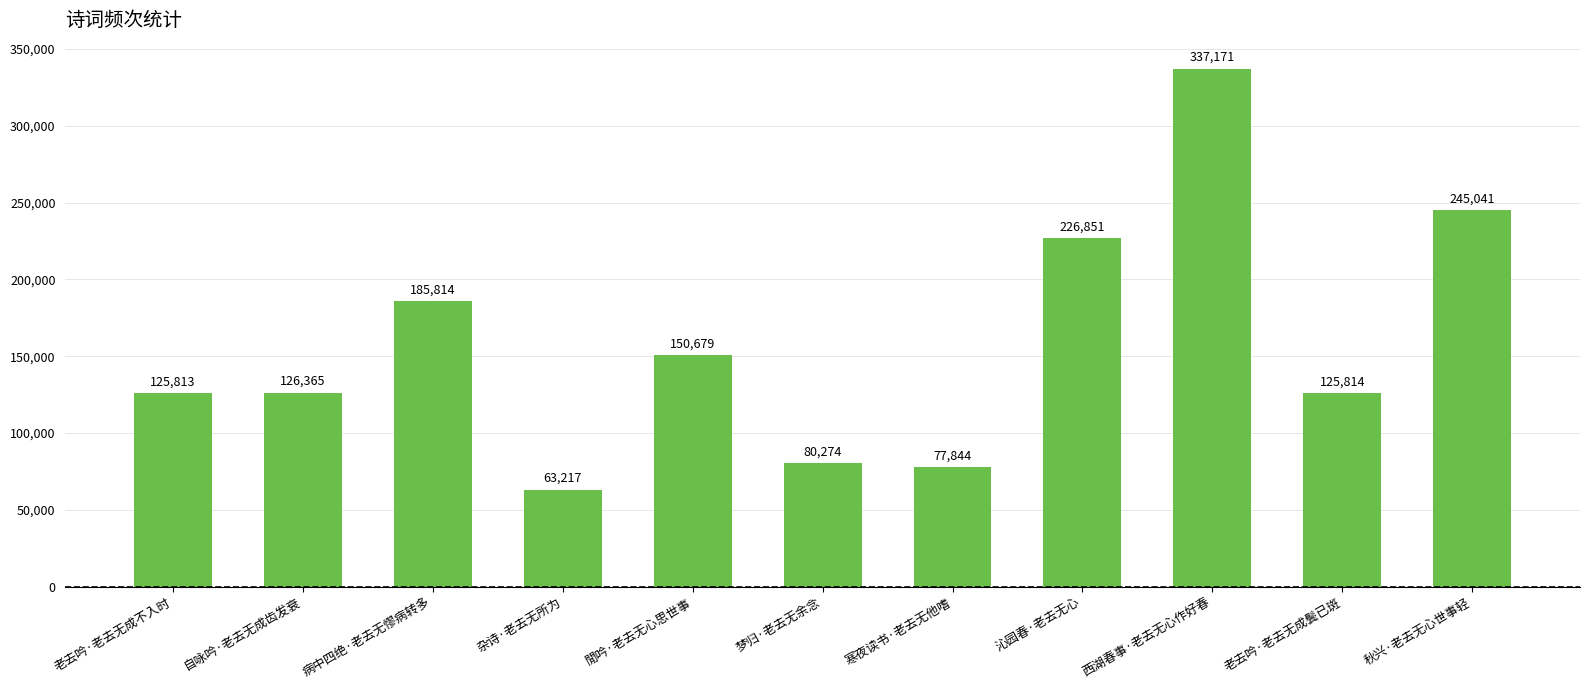

What is the change in value from 閒吟·老去无心思世事 to 沁园春·老去无心?

+76172